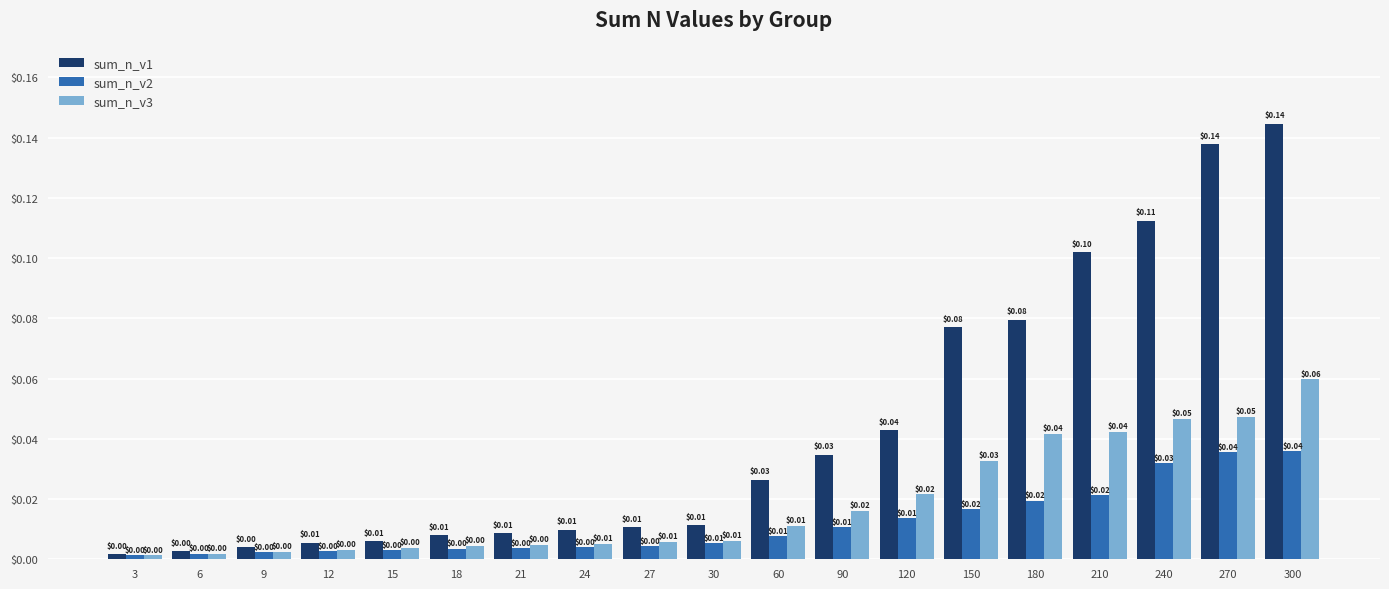

How many bars are there in each group?

3